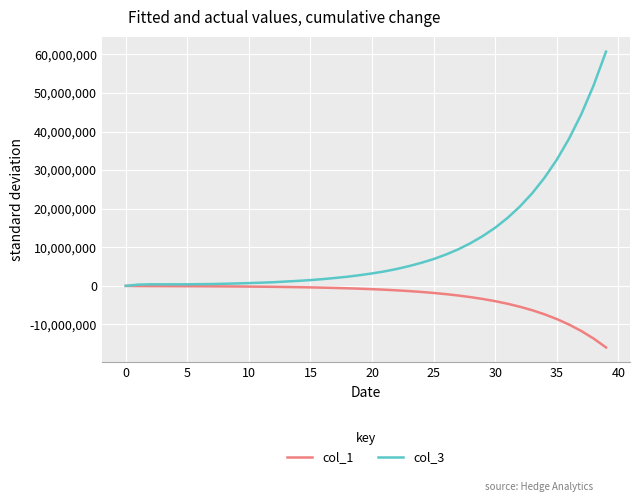

Rank the series by their maximum value, from highest to lowest.

col_3, col_1